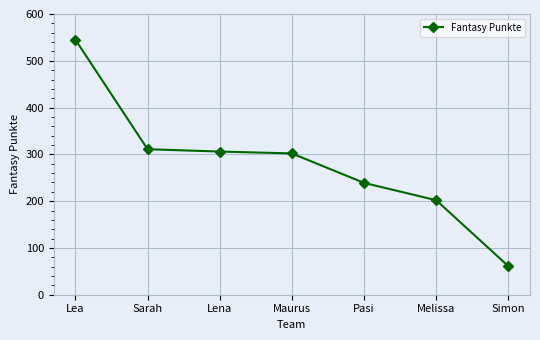

True or false: there are more than 2 points higher than both neighbors.

False